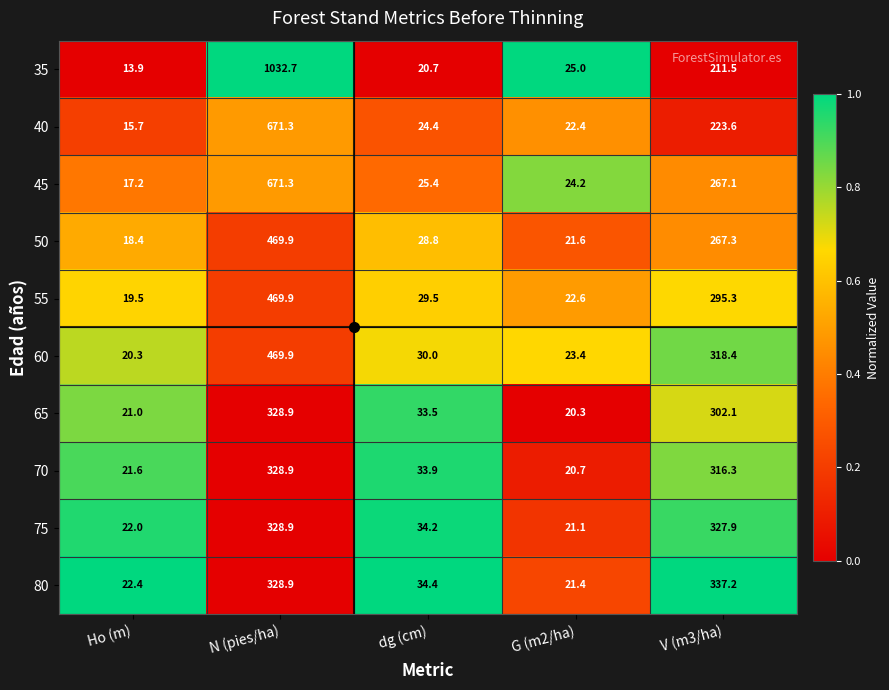

At which label does 50 reach its minimum?

Ho (m)